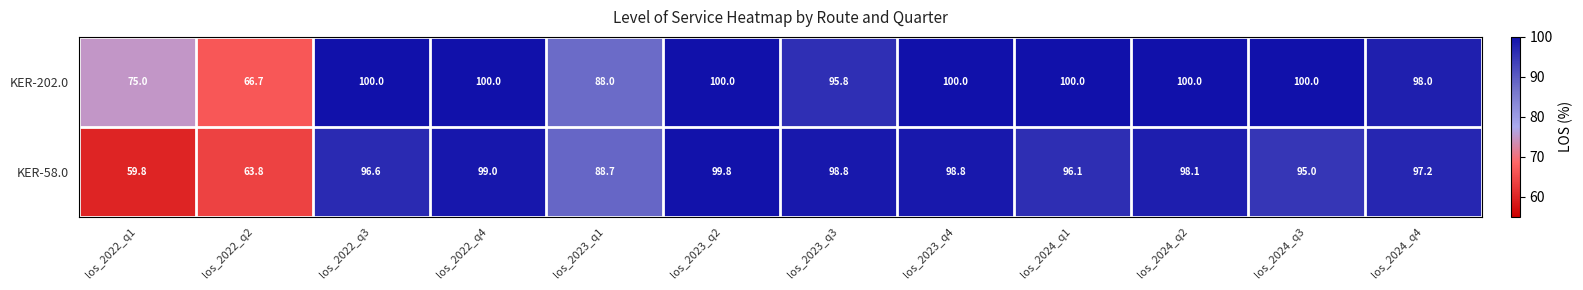

The KER-58.0 series shows 137.9 at los_2023_q3. True or false?

False